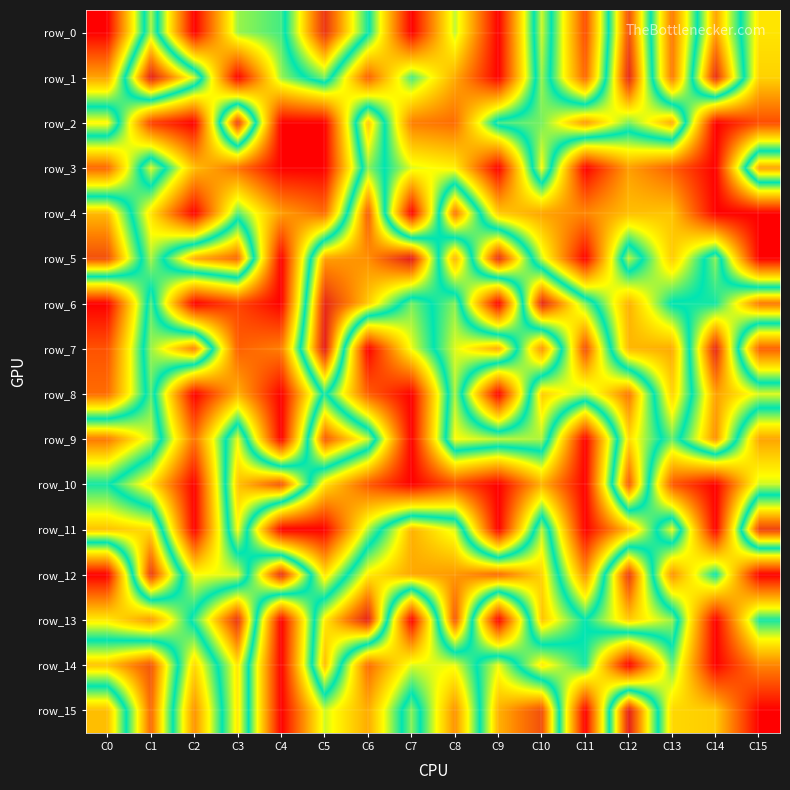

Between C7 and C10, which series saw the biggest shift?

row_13